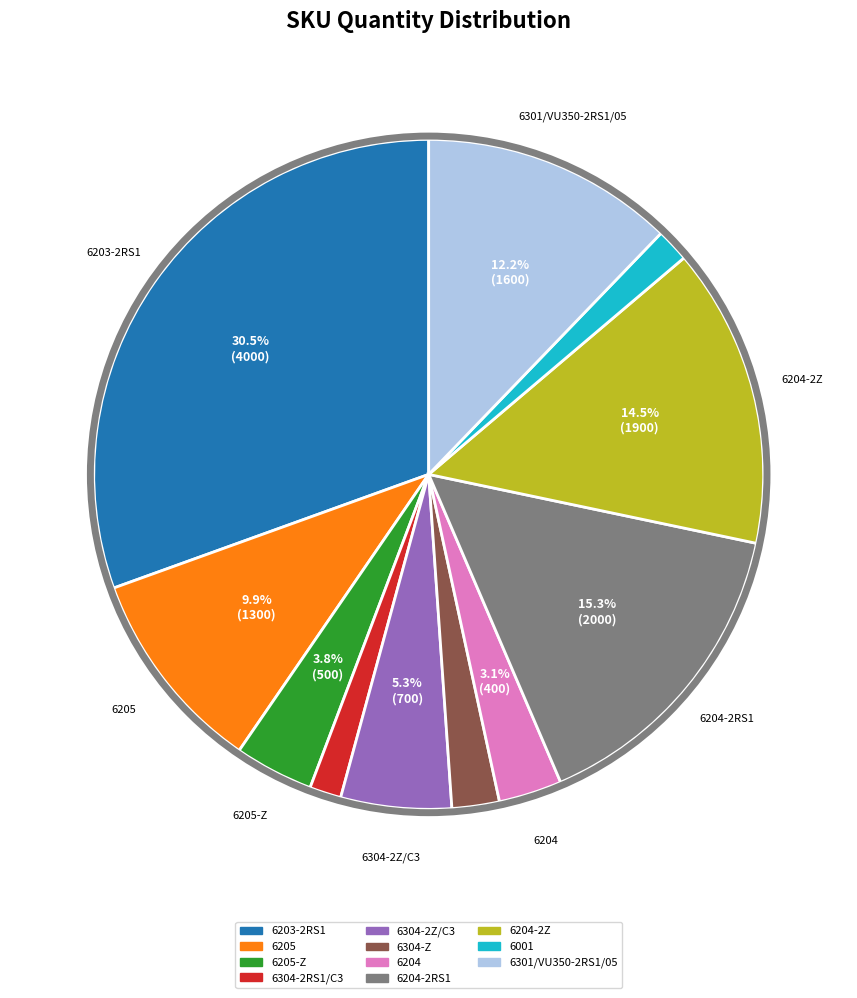

Is it true that 6301/VU350-2RS1/05 is 3% of the pie?

False